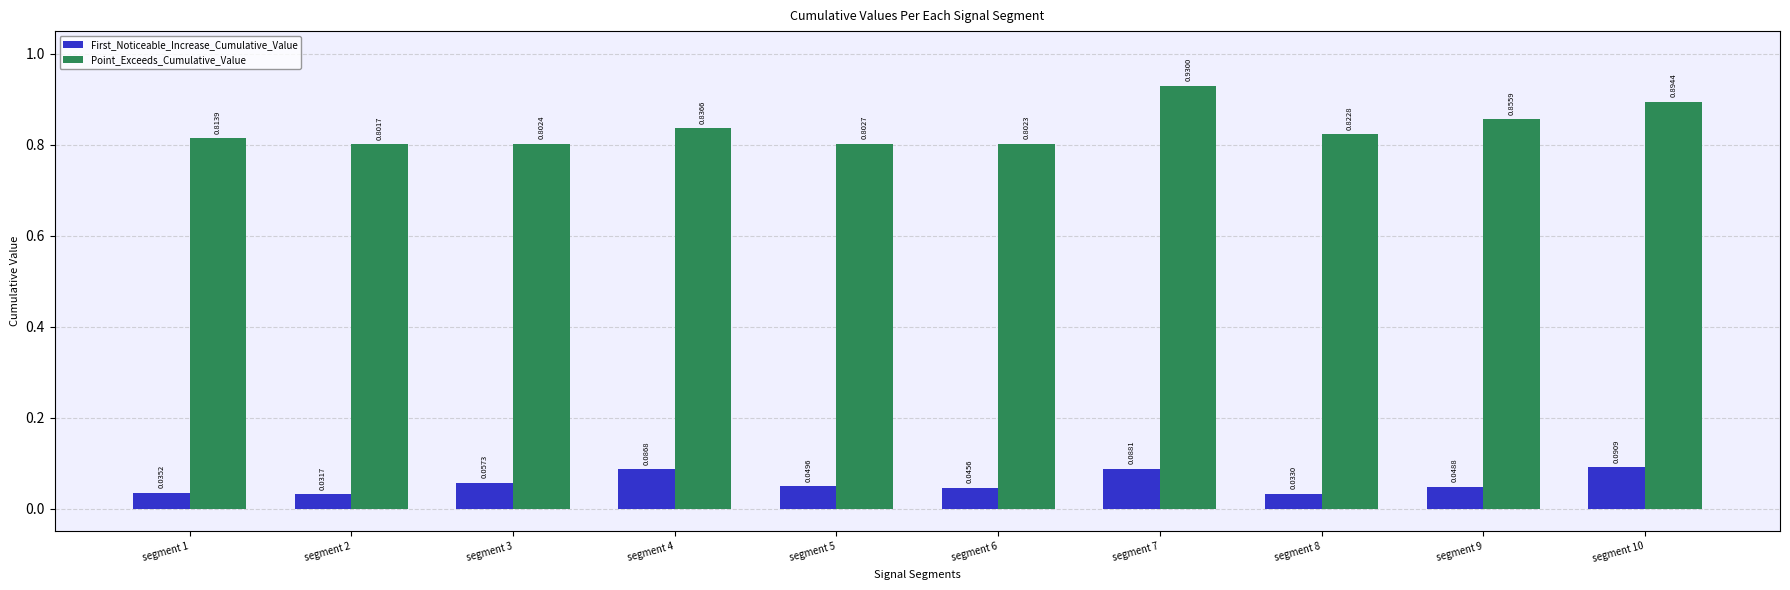

What is the sum of the Point_Exceeds_Cumulative_Value values at segment 4 and segment 6?

1.6